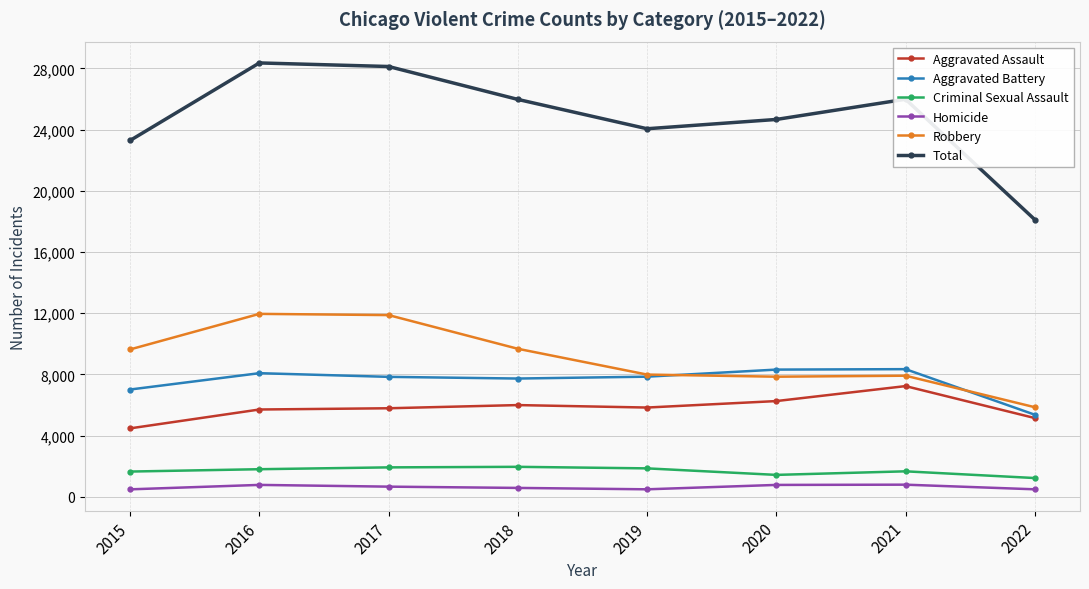

Which series has the largest total across all categories?

Total